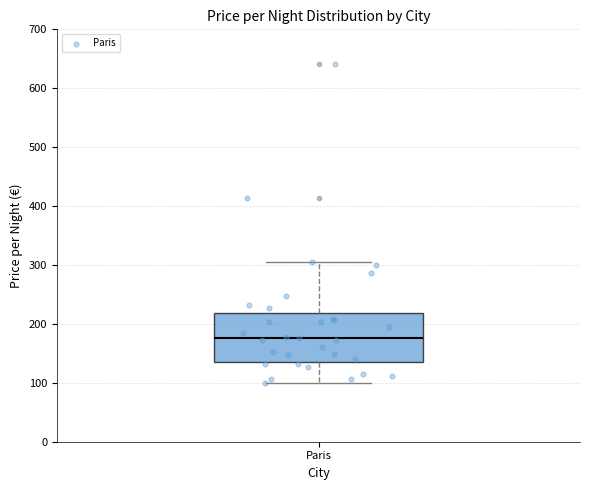

Read this box plot against the y-axis: the position of the median line, the range covered by the box, and the ends of both whiskers. The values are not printed on the chart, so give them approximately, as read against the axis.

median 180, box 140 to 220, whiskers 100 to 310